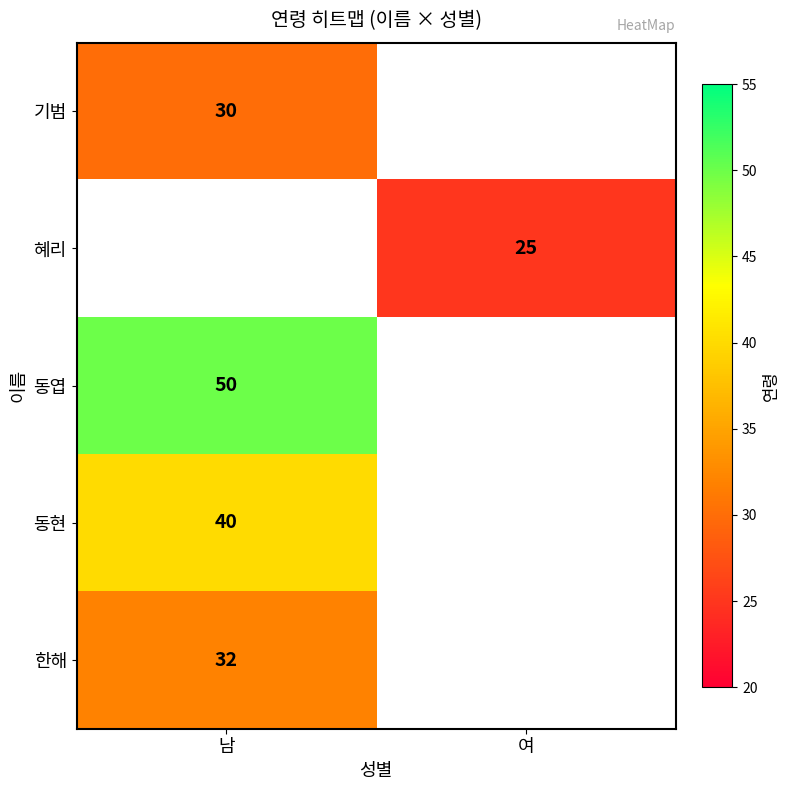

The 한해 series shows 9 at 남. True or false?

False